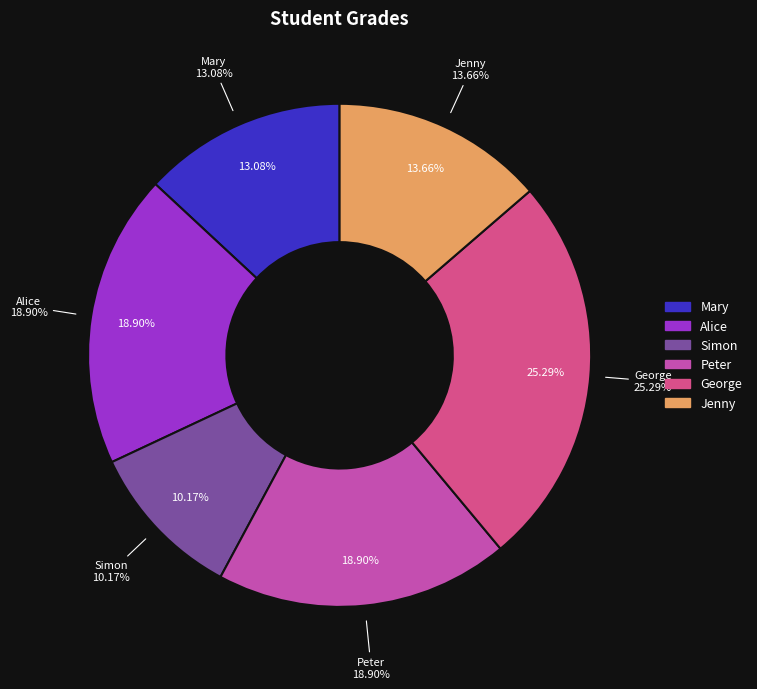

What portion of the pie excludes Alice?

81.1%